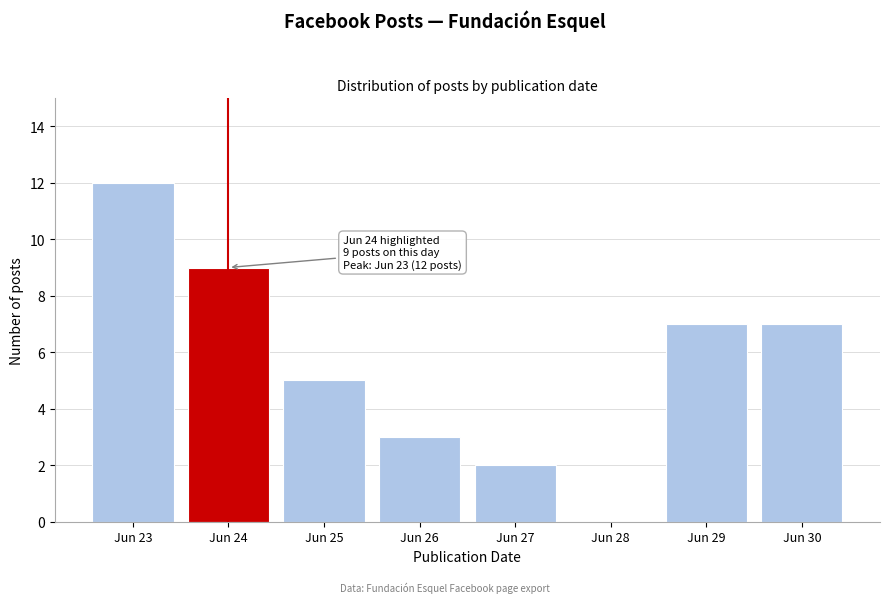

Reading left to right, transcribe all the data shown in this chart.

Jun 23=12	Jun 24=9	Jun 25=5	Jun 26=3	Jun 27=2	Jun 28=0	Jun 29=7	Jun 30=7